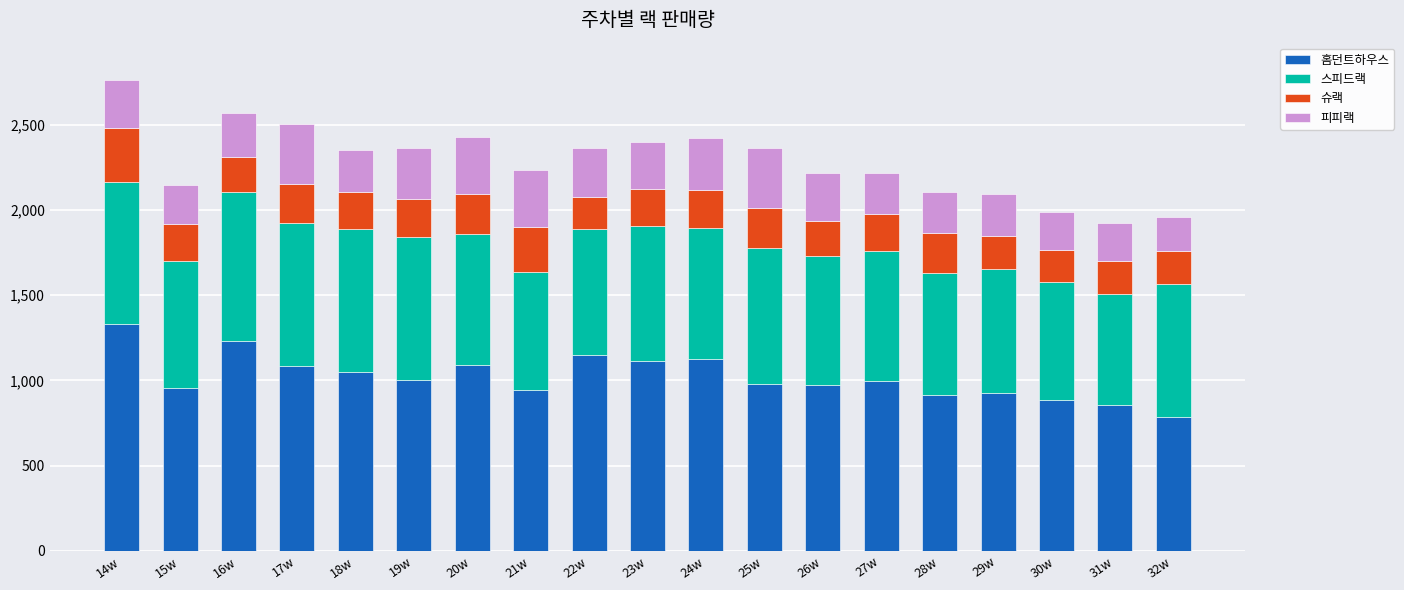

How many bars are there in total?

19